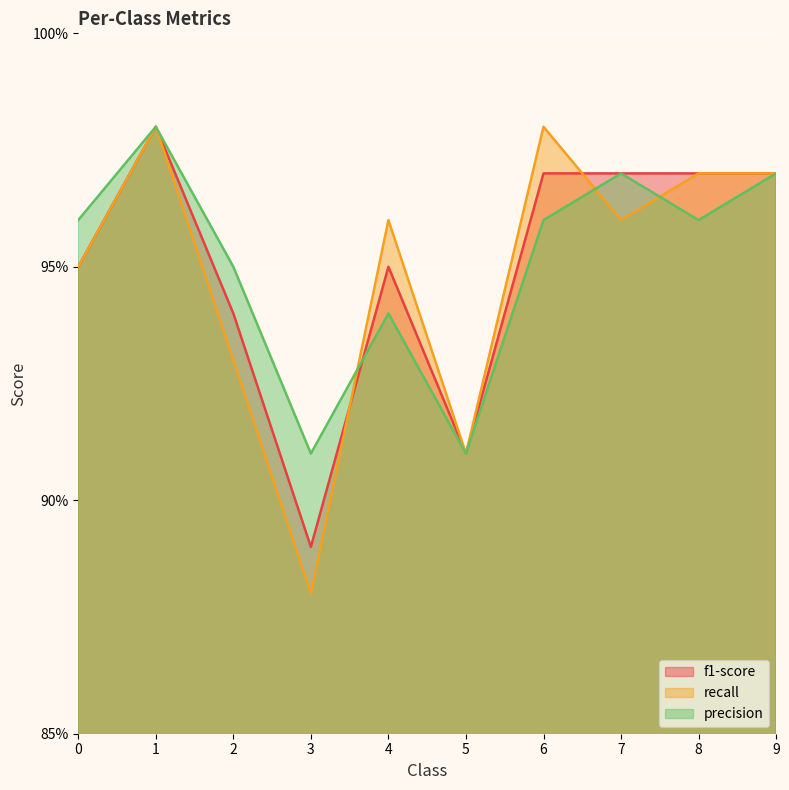

Where do precision and f1-score first cross each other?

3 and 4